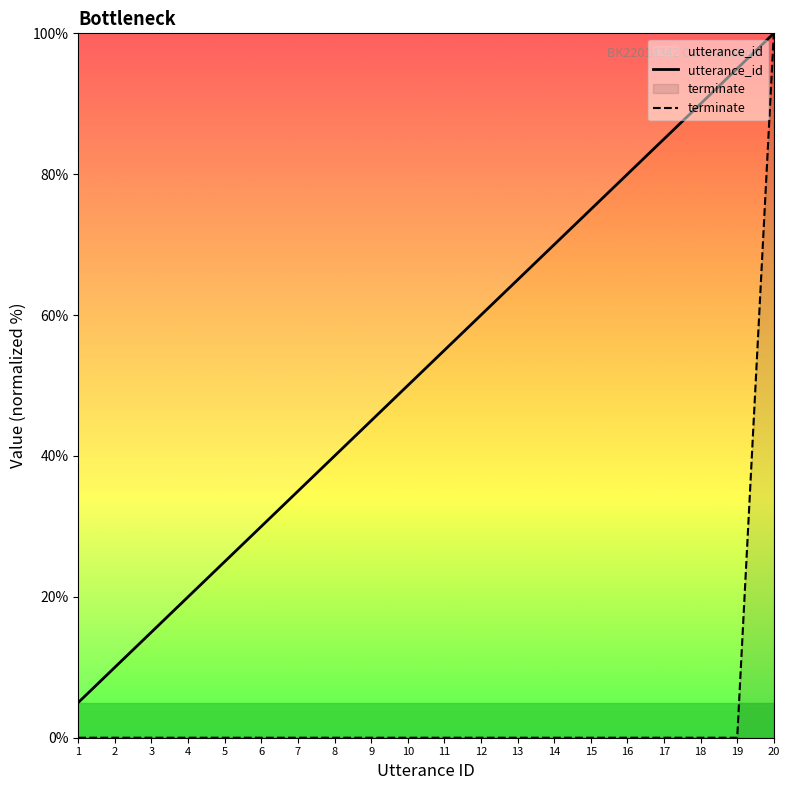

What are all the series names shown in the legend?

utterance_id, terminate